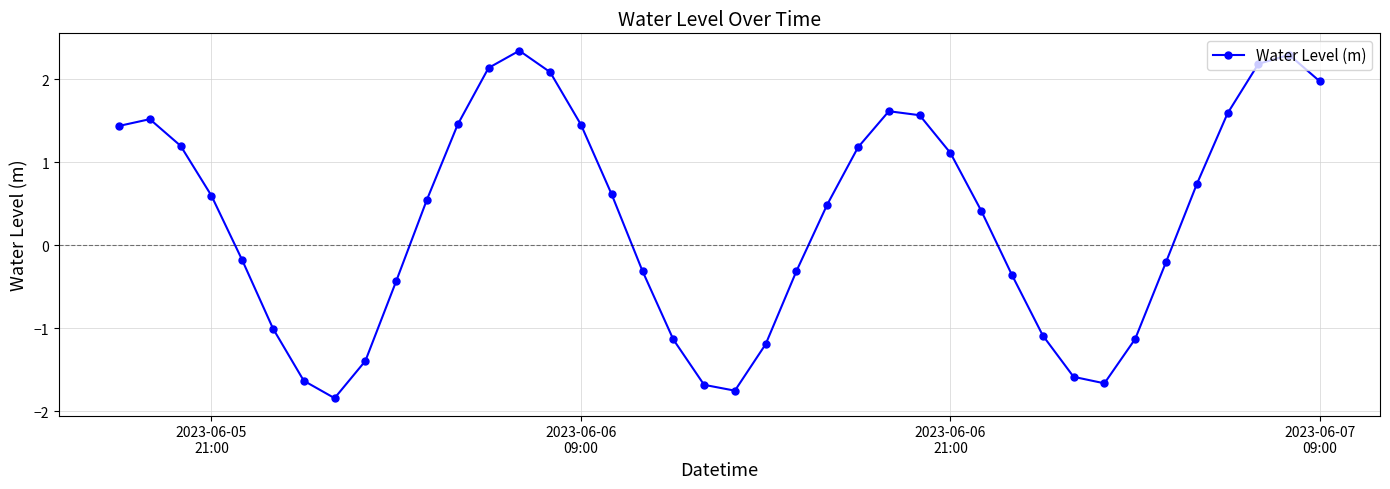

How many interior local valleys (lower than both neighbors) does the data have?

3